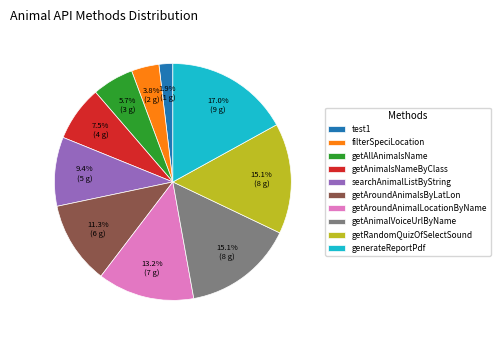

What is the ratio of the value at getRandomQuizOfSelectSound to the value at generateReportPdf?

0.9